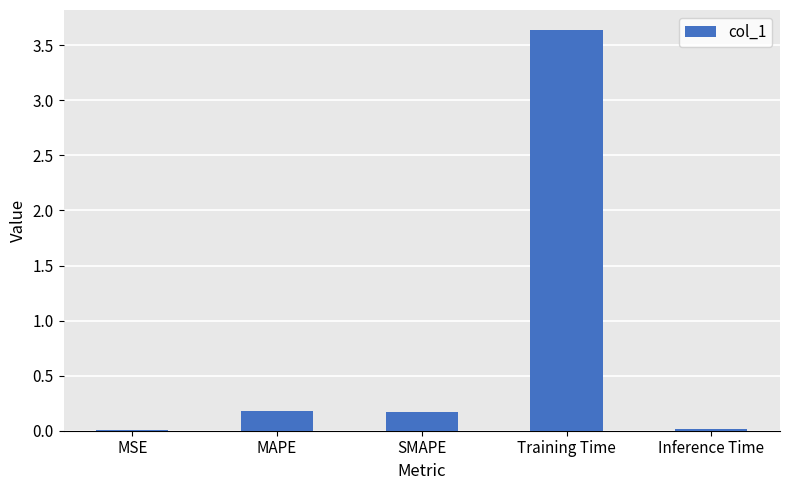

How many distinct data groups are displayed?

1